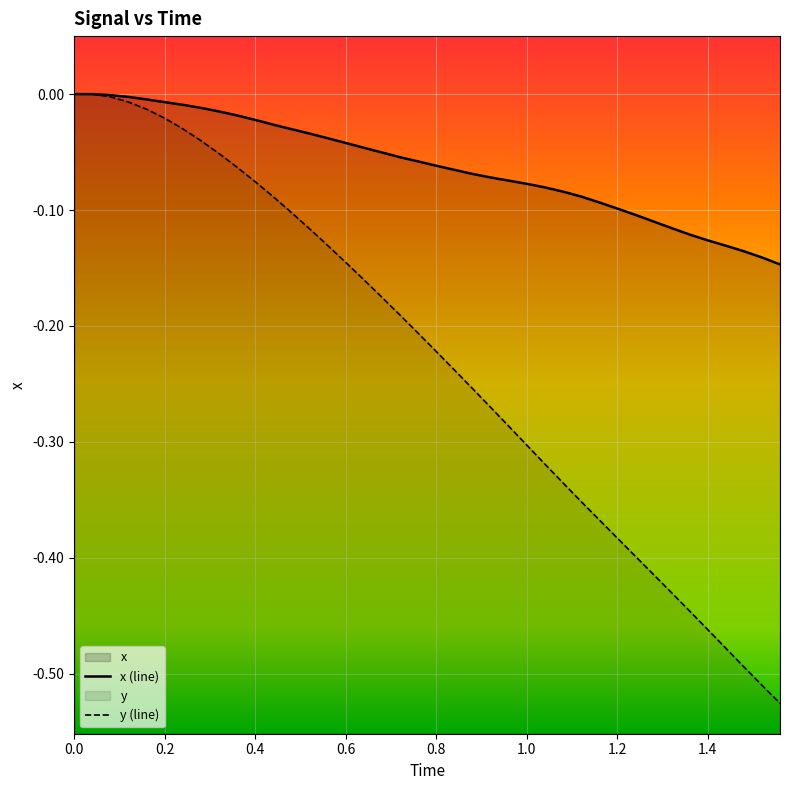

Which series has the largest total across all categories?

x